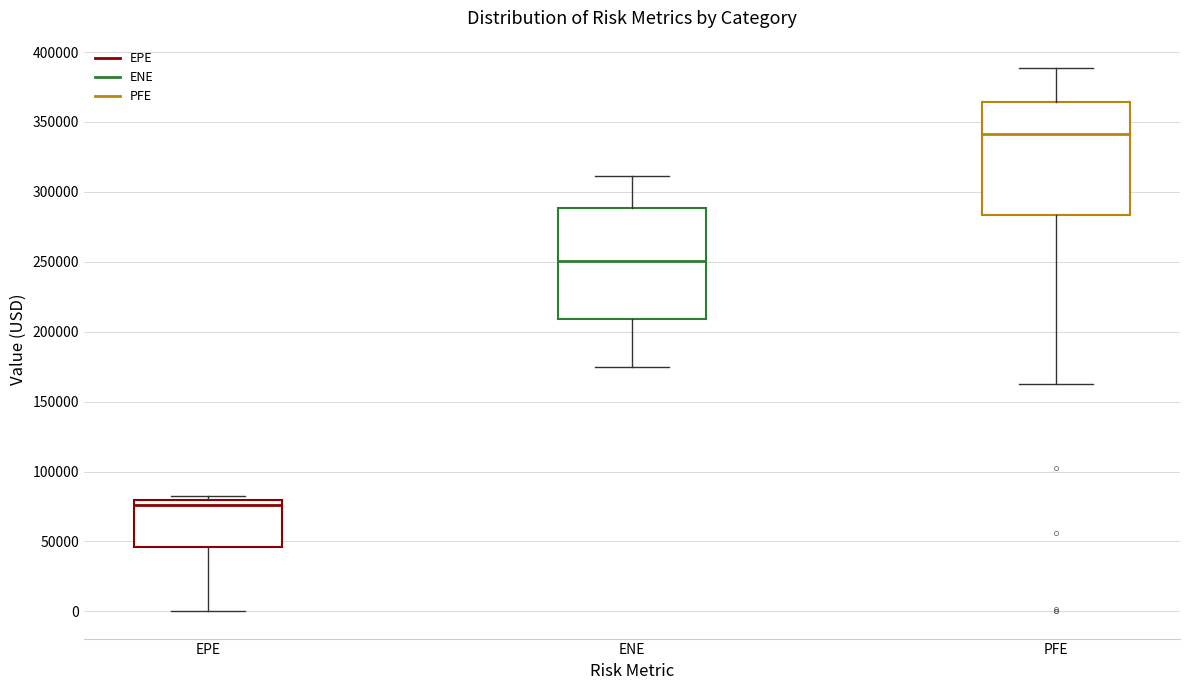

Which box has the highest median line?

PFE